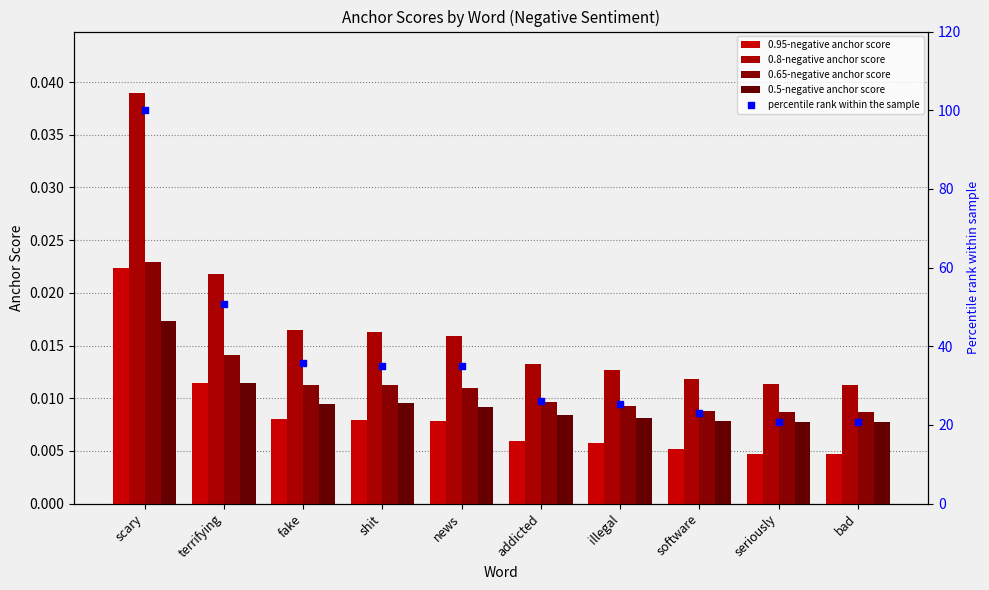

Which series reaches the minimum Y coordinate?

0.95-negative anchor score